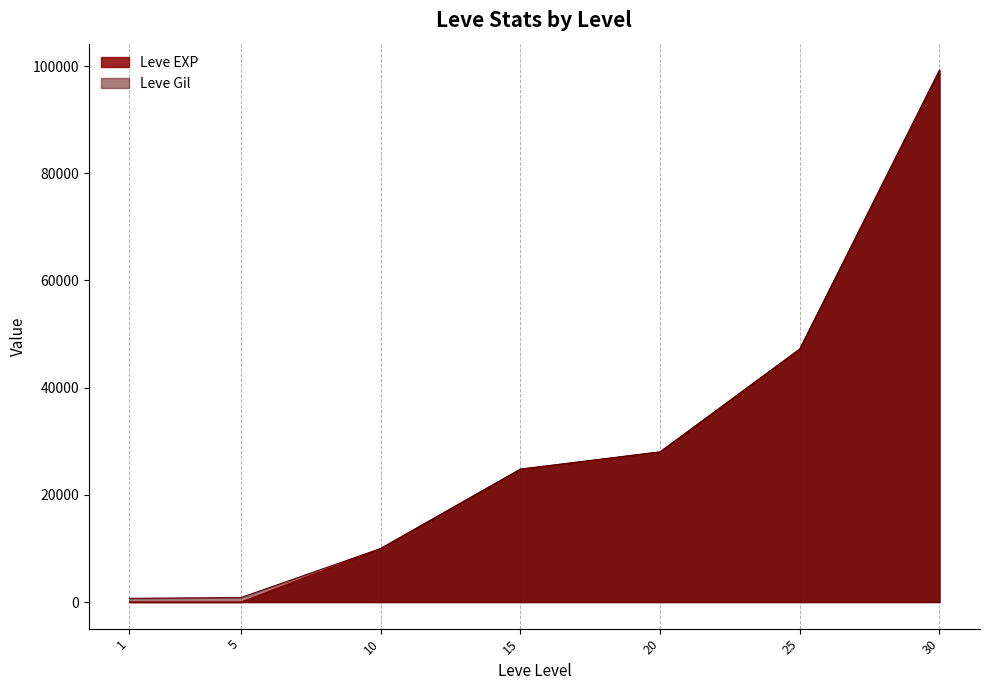

What is the value of the Leve Gil point at the 2nd from the left?

840